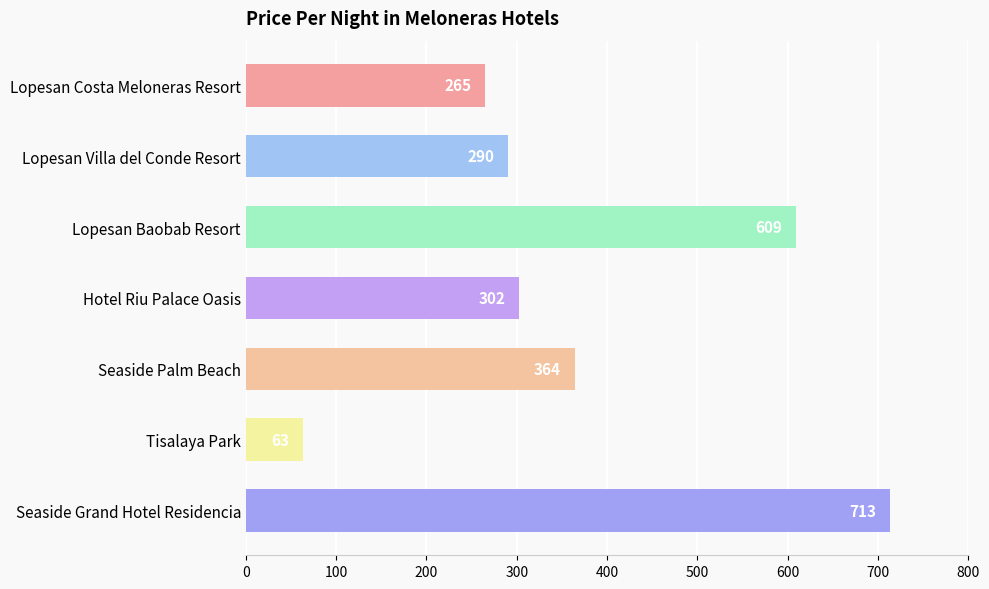

List the labels in order of value, largest first.

Seaside Grand Hotel Residencia, Lopesan Baobab Resort, Seaside Palm Beach, Hotel Riu Palace Oasis, Lopesan Villa del Conde Resort, Lopesan Costa Meloneras Resort, Tisalaya Park